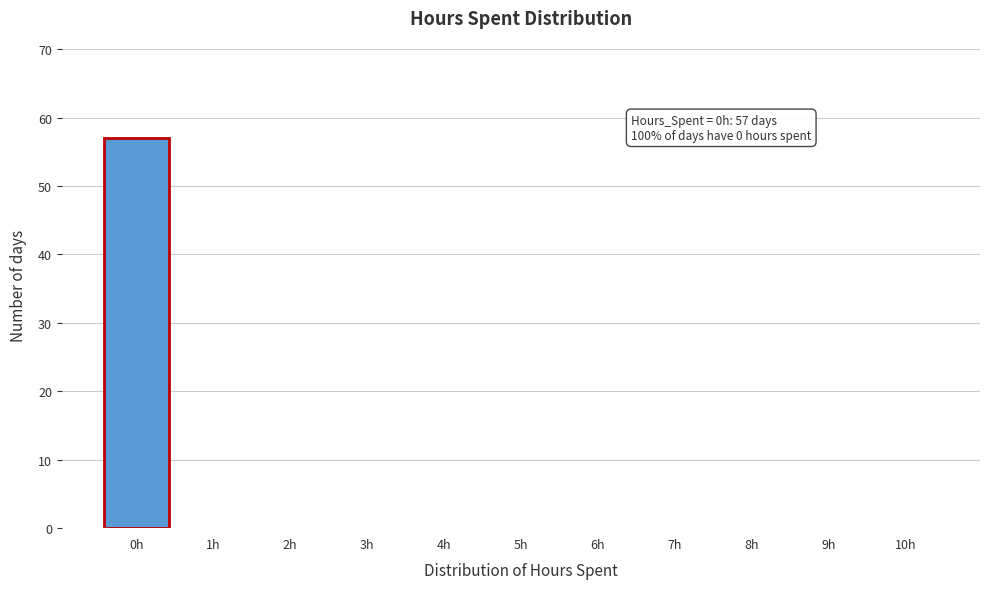

Over which range of the x-axis is the bar tallest?

-0.5 to 0.5